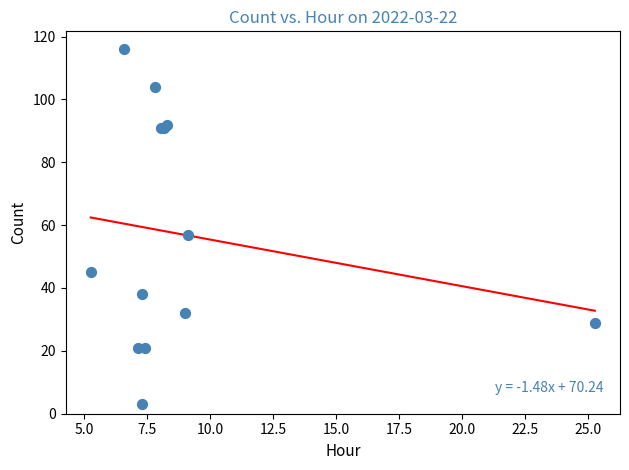

What Y value in the scatter plot is closest to 59?

57